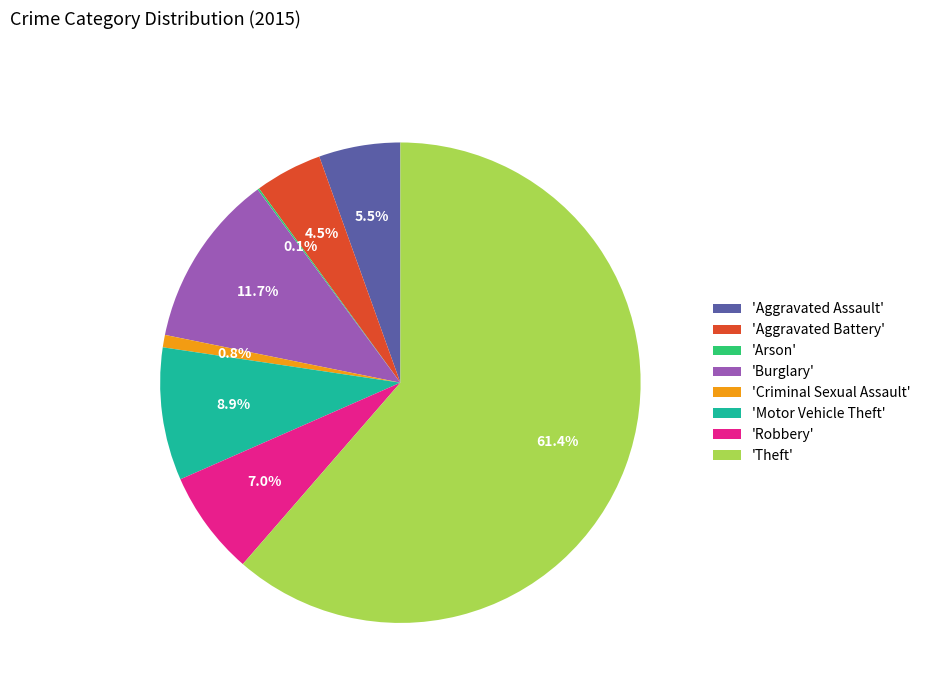

Is there a majority slice in this chart?

Yes